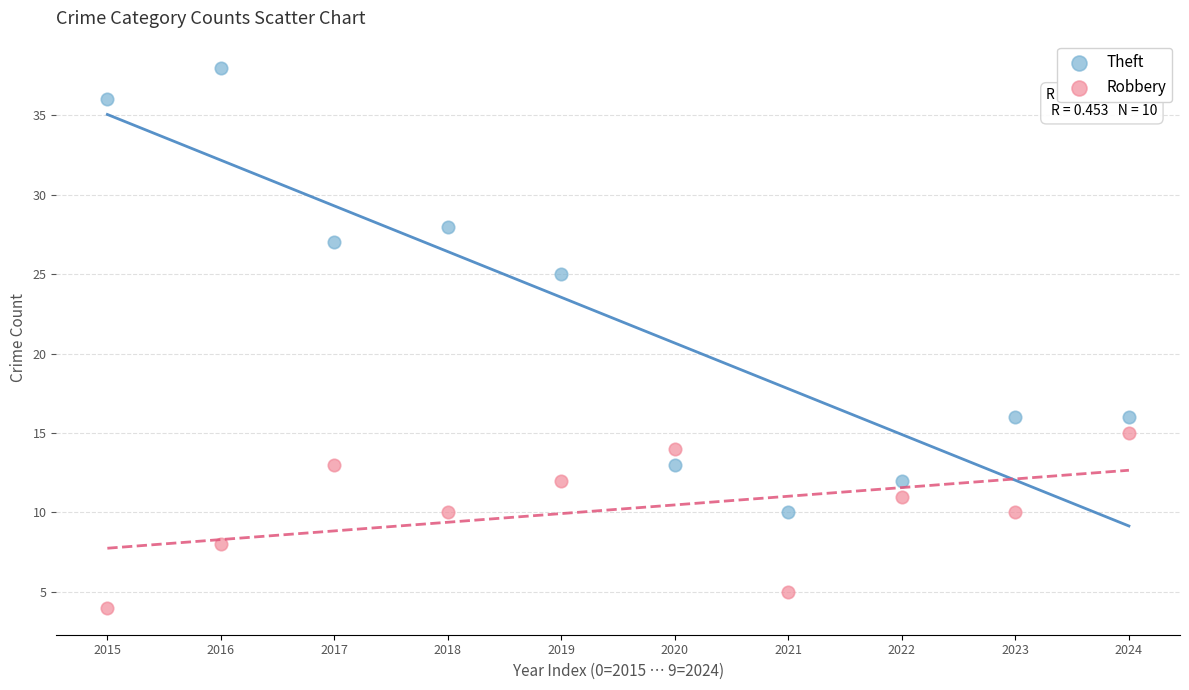

What are all the series names shown in the legend?

Theft, Robbery